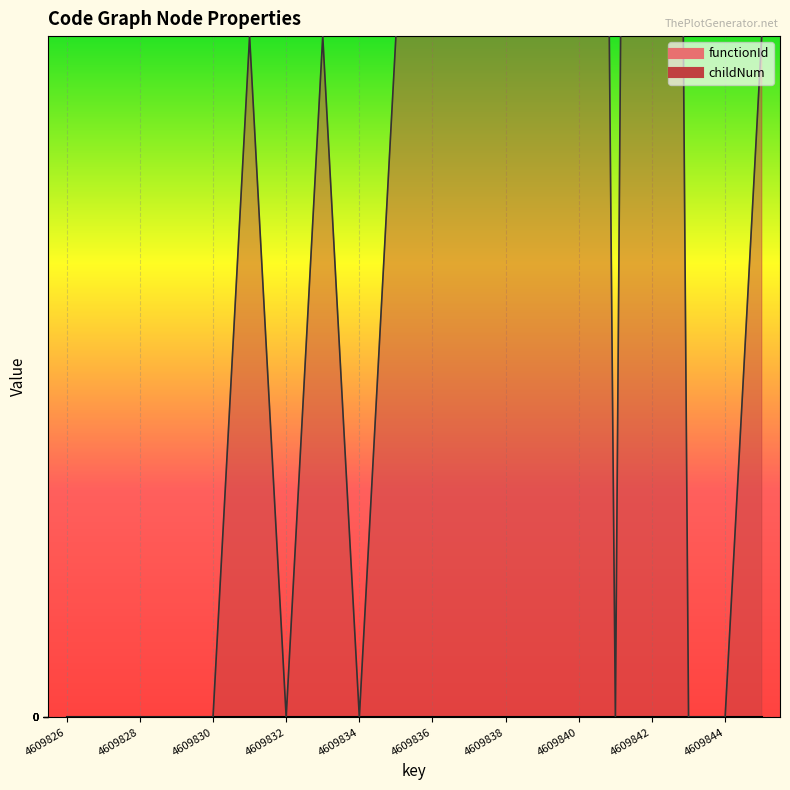

Reading left to right, list all the values displayed in this chart.

0	0	0	0	0	1	0	1	0	1	2	3	4	5	6	0	7	0	0	1